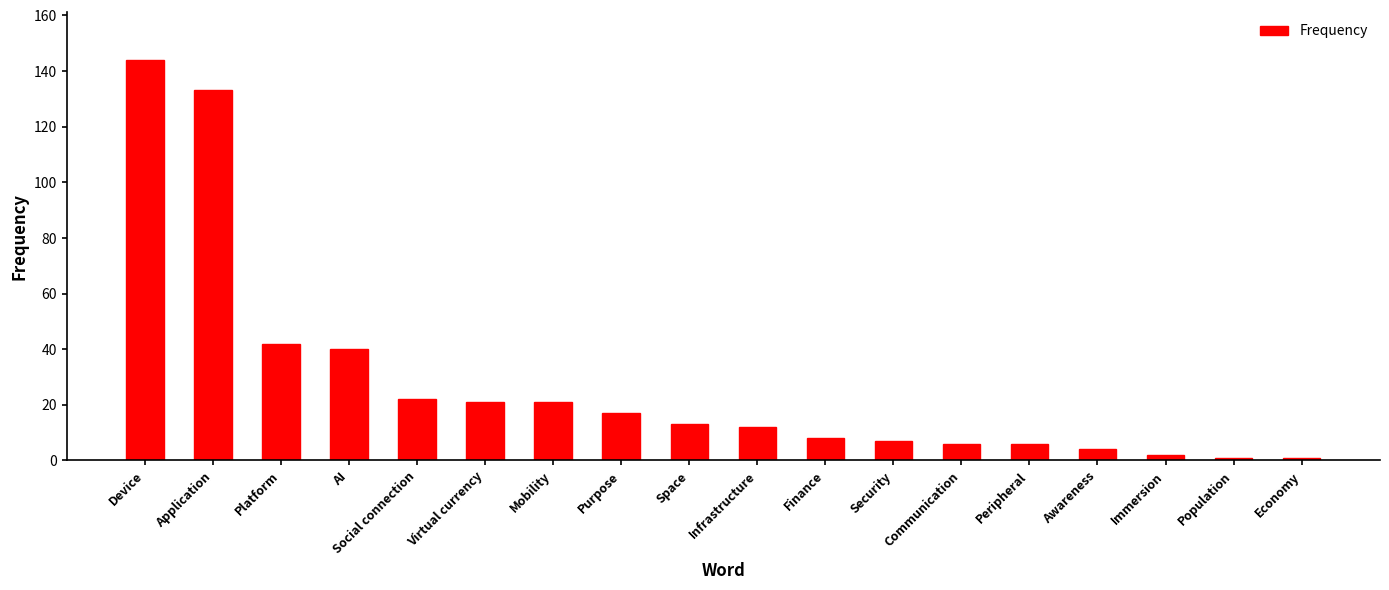

How many bars are there in total?

18